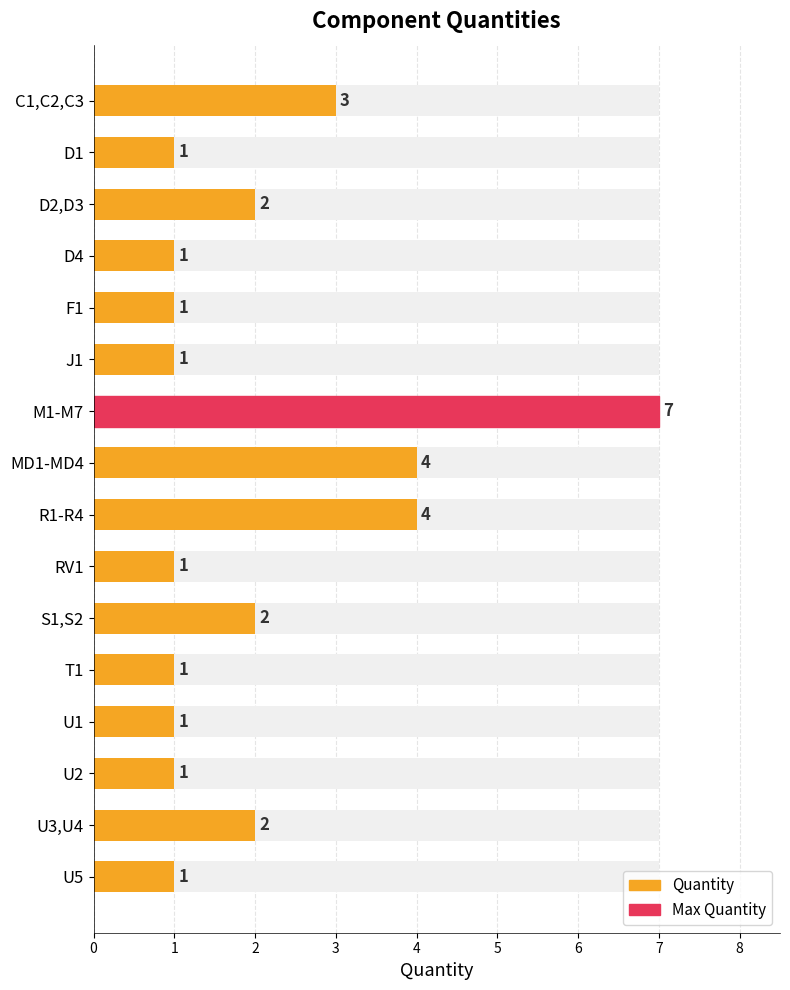

Are the bars grouped side by side (vs. stacked)?

No